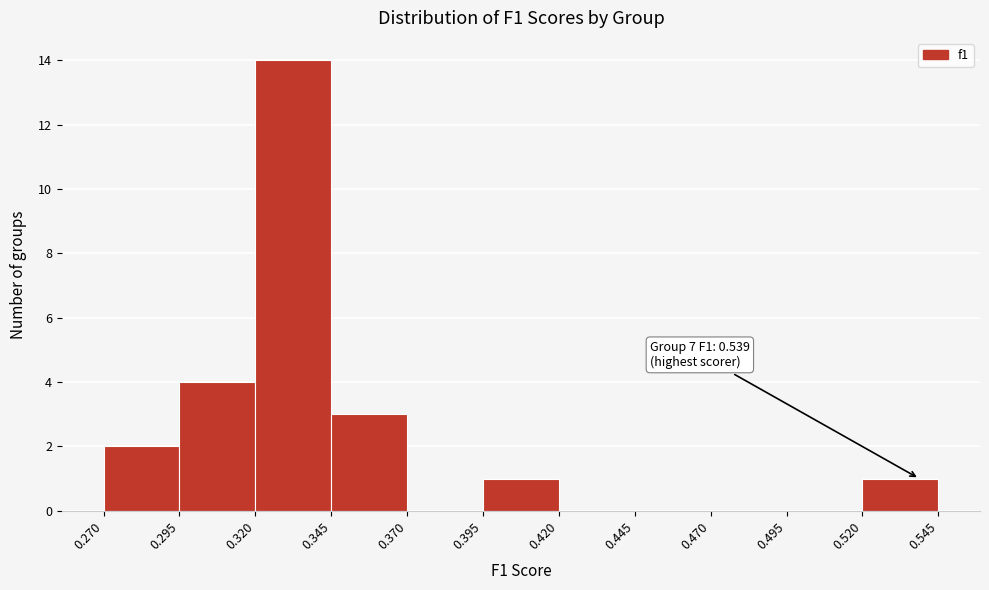

Which range on the x-axis has the tallest bar?

0.320 to 0.345